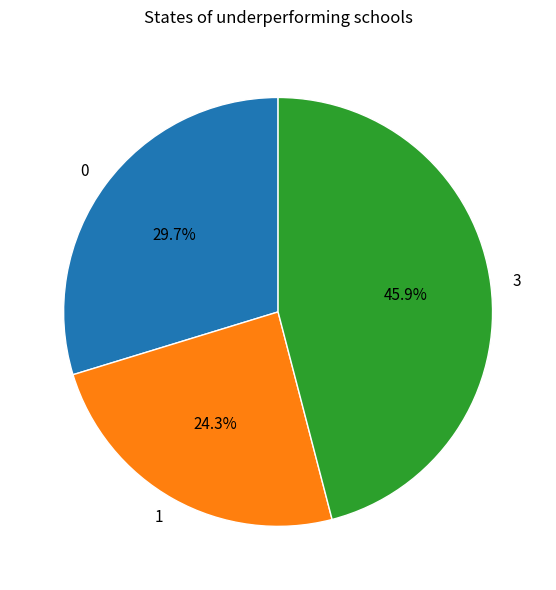

Approximately how many times larger is the value at 3 compared to 1?

1.9